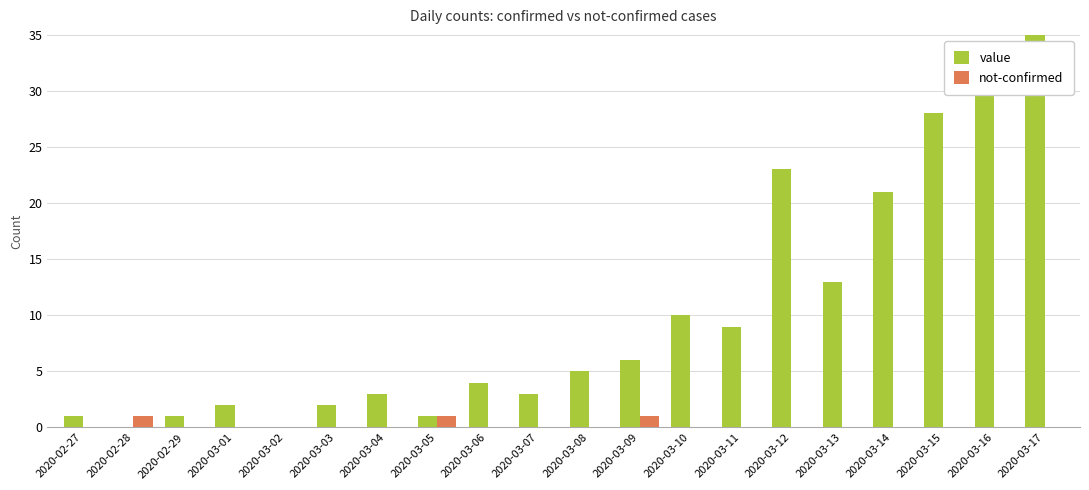

What is the sum of the value values at 2020-03-02 and 2020-03-17?

35